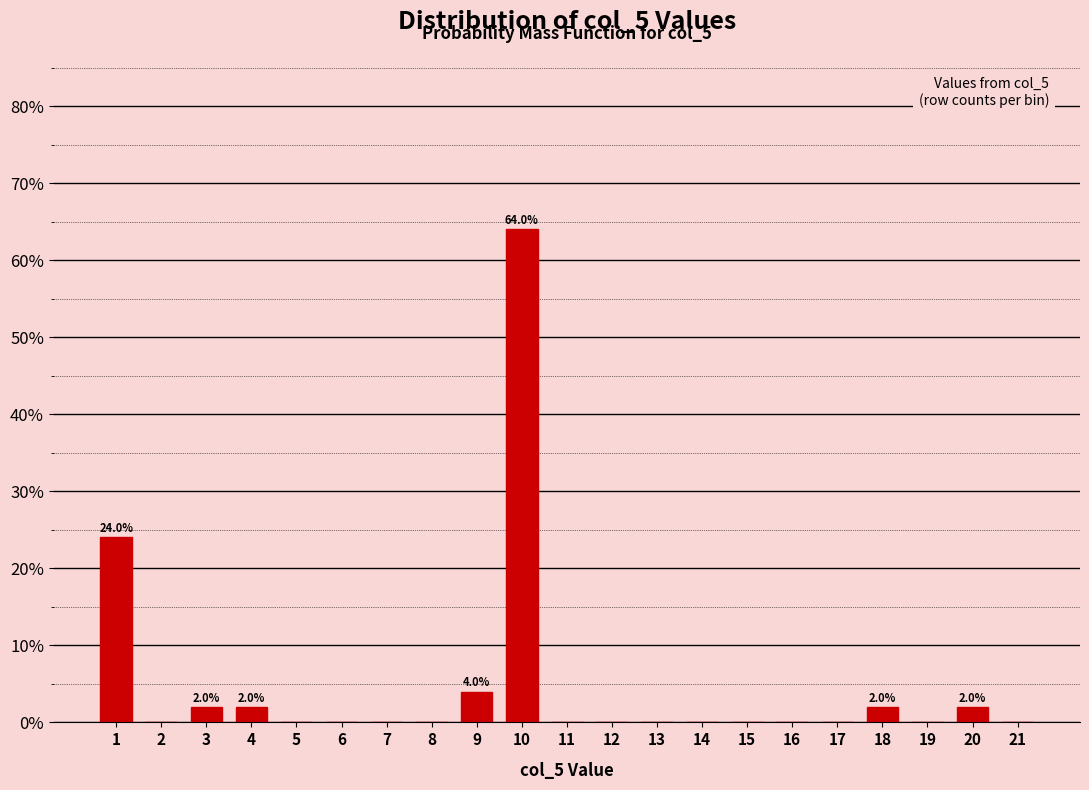

Reading left to right, transcribe all the data shown in this chart.

1=24	2=0	3=2	4=2	5=0	6=0	7=0	8=0	9=4	10=64	11=0	12=0	13=0	14=0	15=0	16=0	17=0	18=2	19=0	20=2	21=0